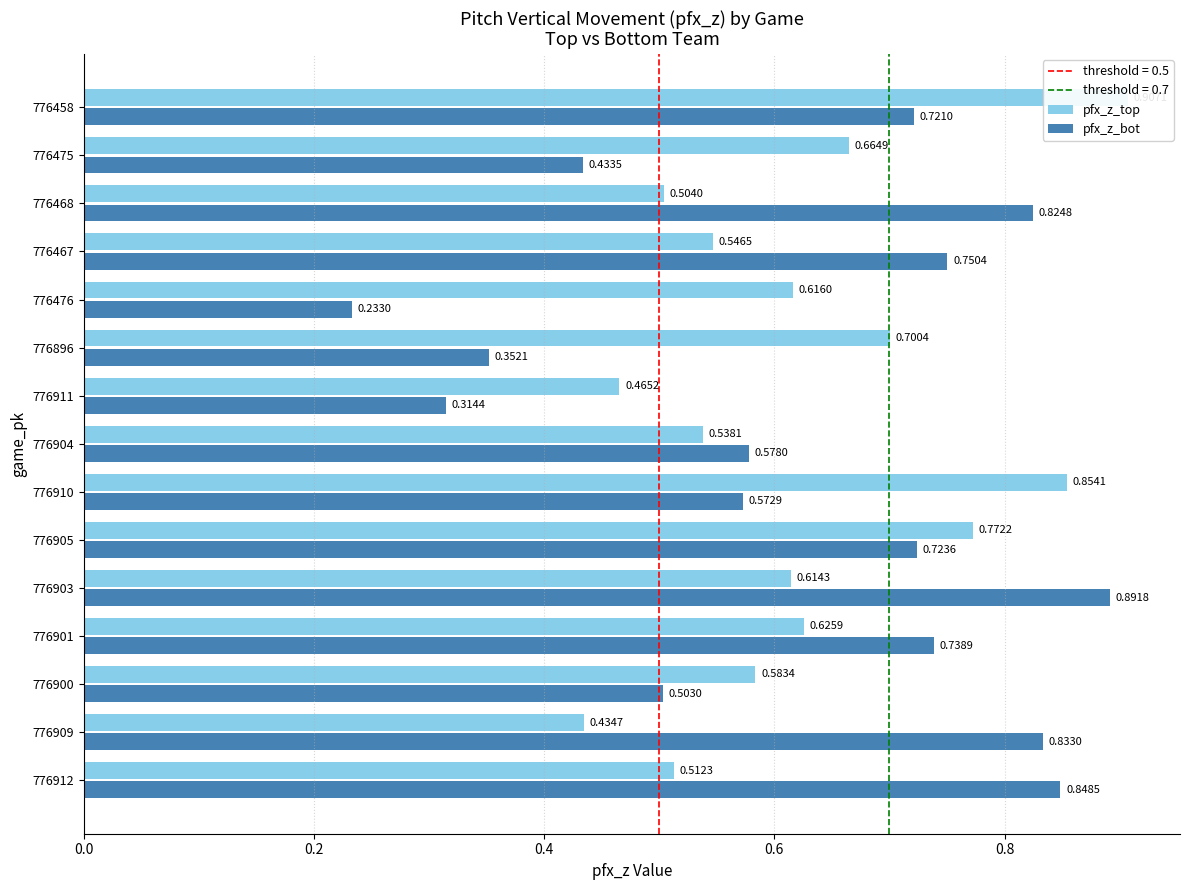

Which series changed the most between 776896 and 776475?

pfx_z_bot